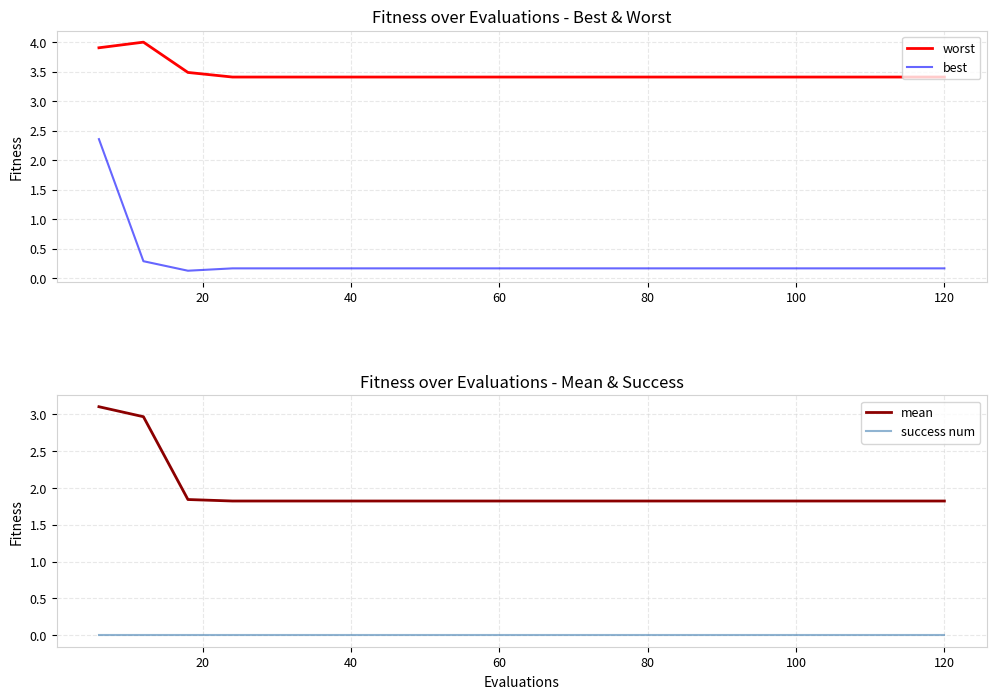

Reading left to right, list all the values displayed in this chart.

worst: 3.9	4.0	3.5	3.4	3.4	3.4	3.4	3.4	3.4	3.4	3.4	3.4	3.4	3.4	3.4	3.4	3.4	3.4	3.4	3.4
best: 2.4	0.3	0.1	0.2	0.2	0.2	0.2	0.2	0.2	0.2	0.2	0.2	0.2	0.2	0.2	0.2	0.2	0.2	0.2	0.2
mean: 3.1	3.0	1.8	1.8	1.8	1.8	1.8	1.8	1.8	1.8	1.8	1.8	1.8	1.8	1.8	1.8	1.8	1.8	1.8	1.8
success num: 0.0	0.0	0.0	0.0	0.0	0.0	0.0	0.0	0.0	0.0	0.0	0.0	0.0	0.0	0.0	0.0	0.0	0.0	0.0	0.0